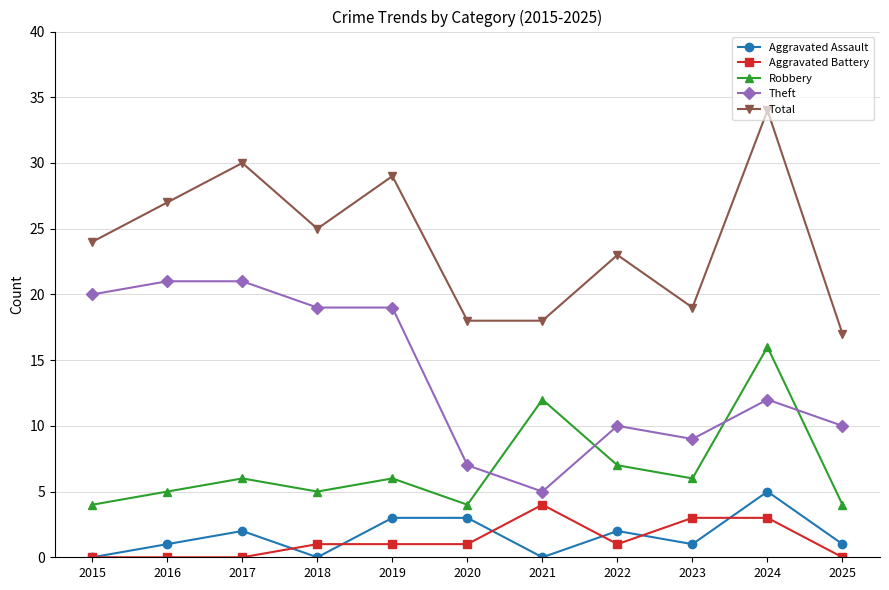

What is the maximum value shown in the chart?

34